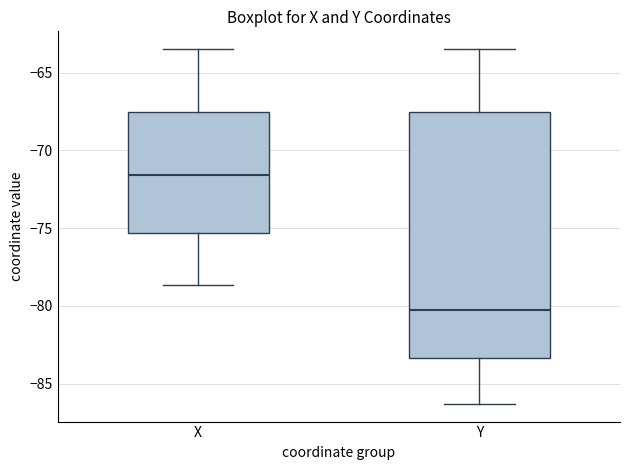

Where does the upper whisker of the box for X end on the y-axis? The values are not printed on the chart, so give them approximately, as read against the axis.

-63.5